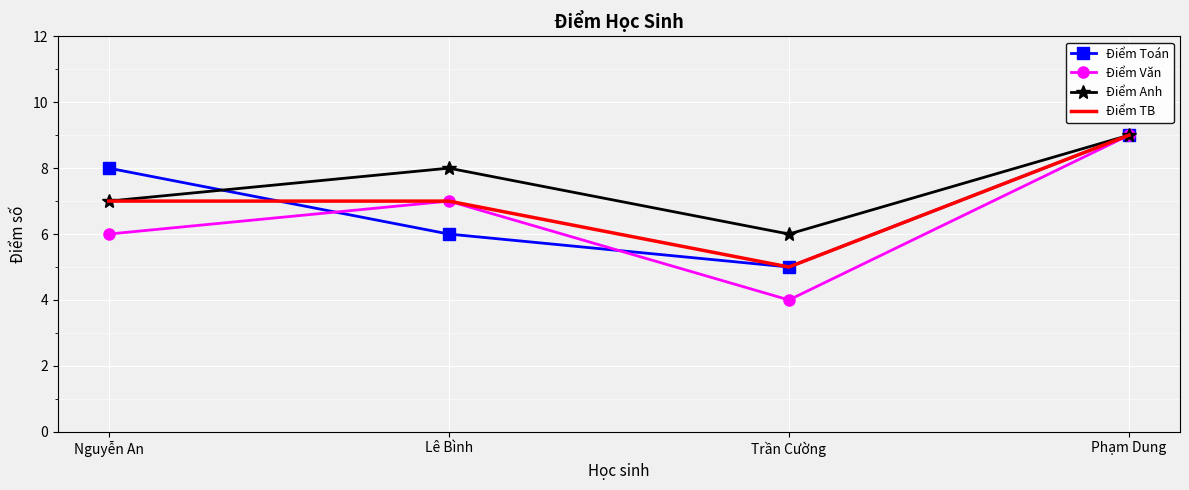

Between Nguyễn An and Lê Bình, which series saw the biggest shift?

Điểm Toán